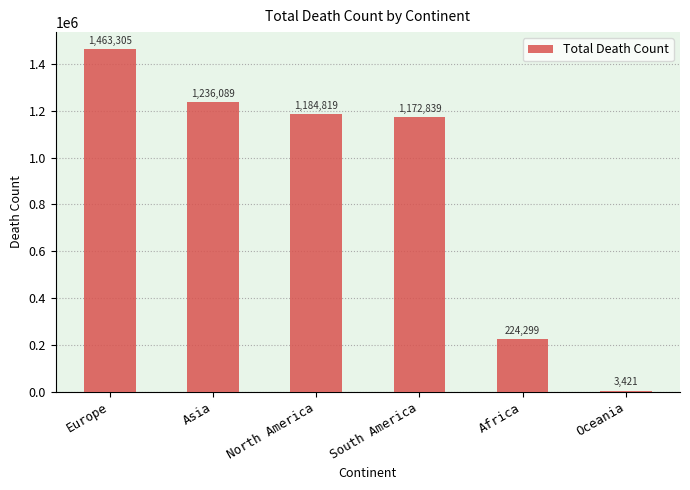

What is the change in value from South America to Africa?

-948540